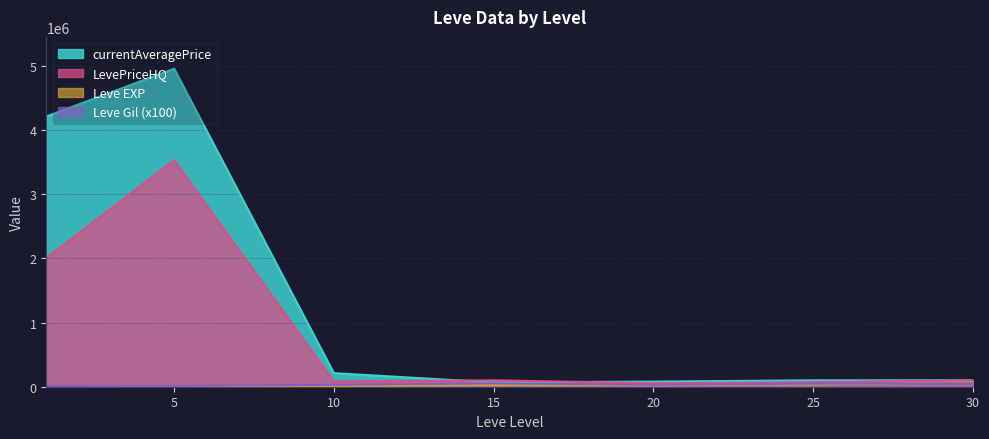

How many lines are shown in the chart?

4